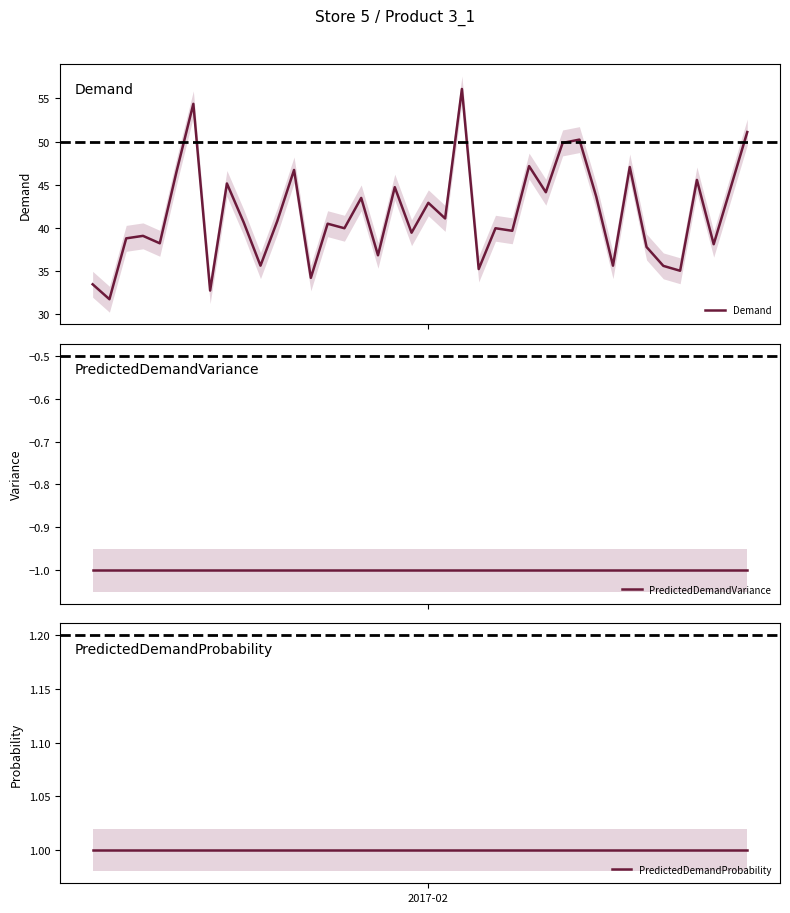

True or false: Demand and PredictedDemandVariance cross at least once.

False